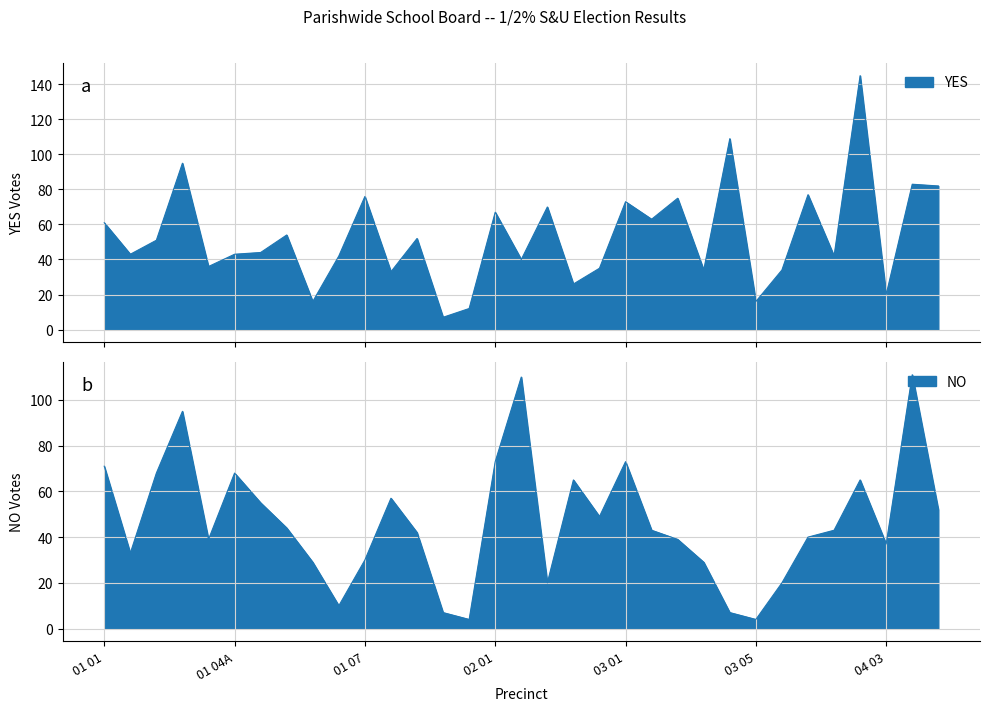

How many intersections are there between YES and NO?

14